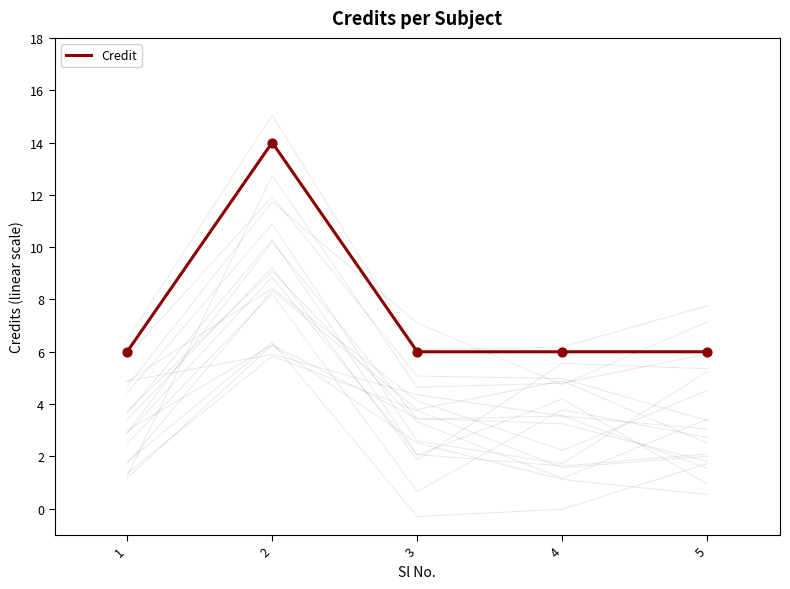

Between 4 and 1, which is larger?

4